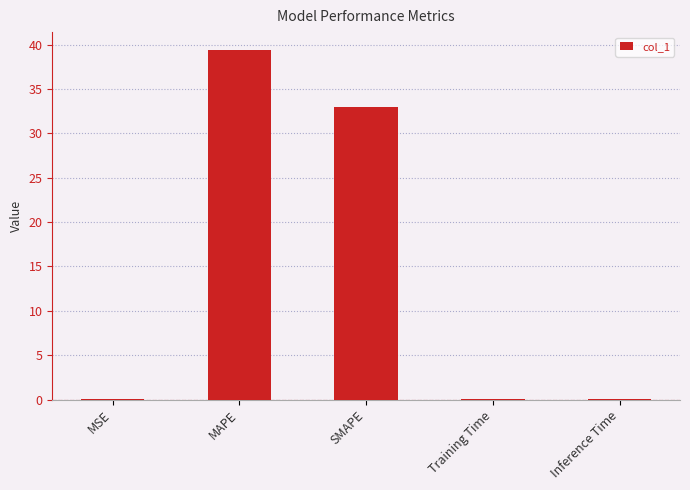

What is the sum of all values?

72.5